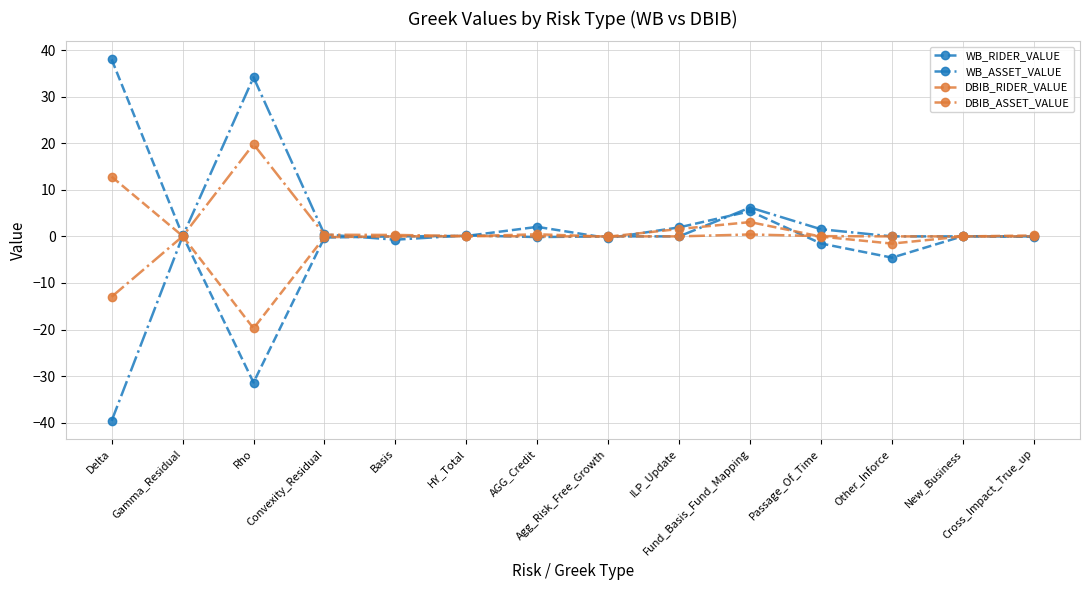

How many lines are shown in the chart?

4